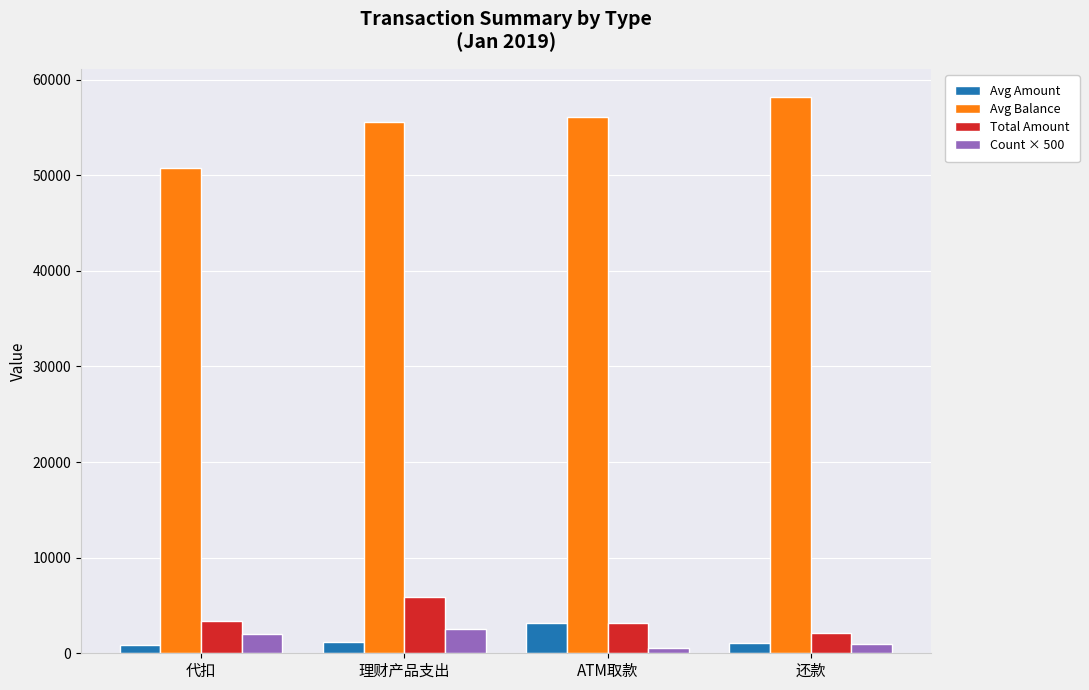

What is the lowest value of the Count × 500 series?

500.0